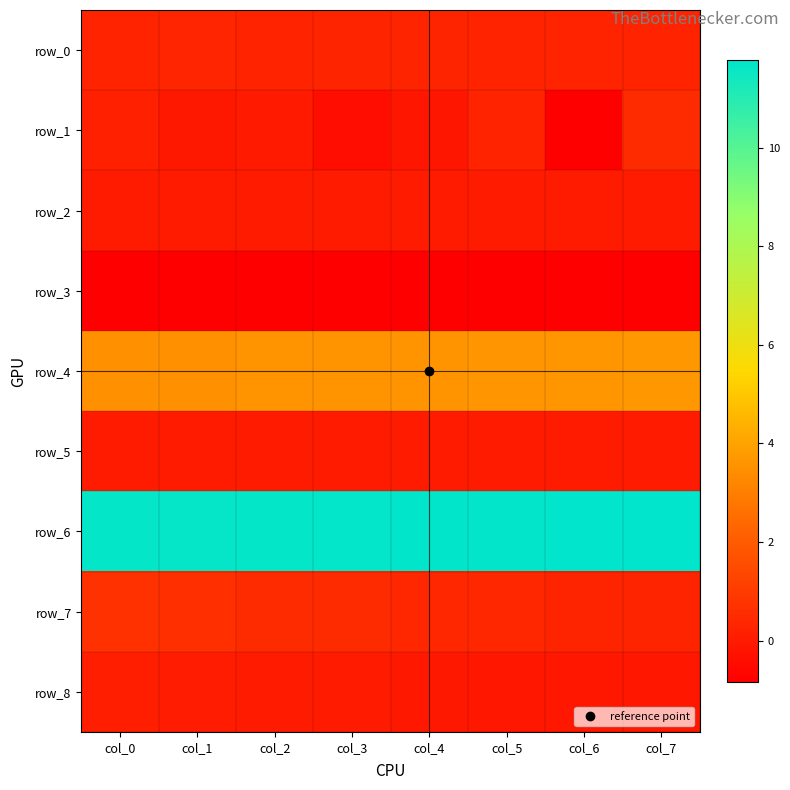

The row_2 series shows 0.1 at col_0. True or false?

False